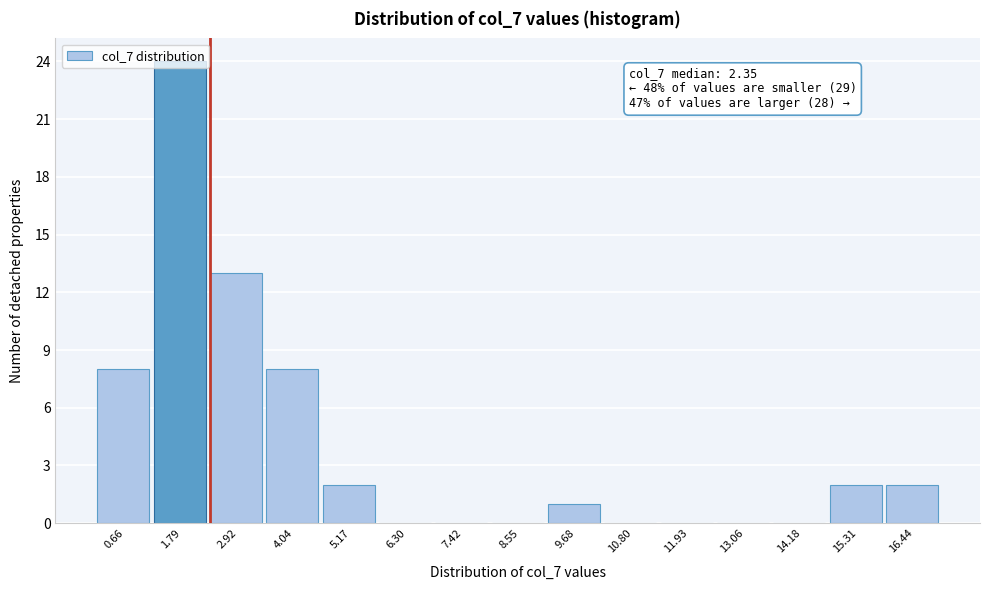

Over which range of the x-axis is the bar tallest?

1.2 to 2.4